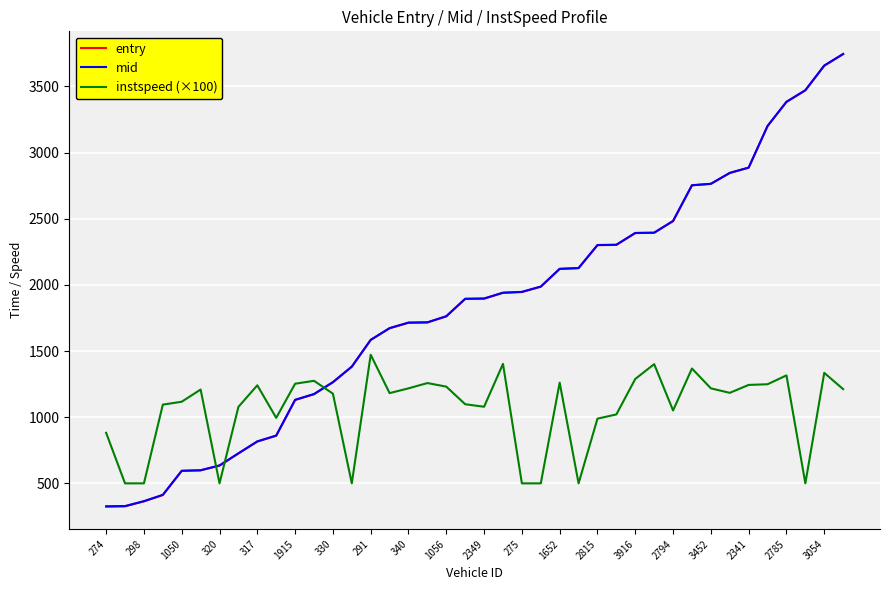

Which series ends up on top after the final intersection of instspeed (×100) and entry?

entry